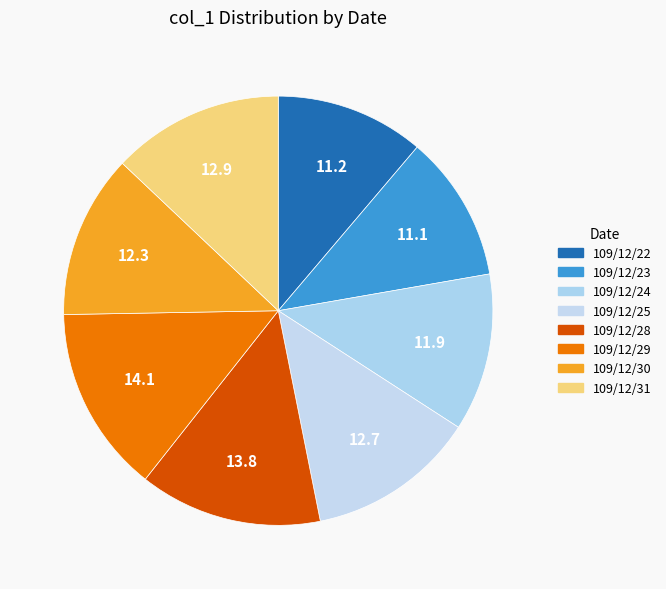

Does 109/12/29 represent more than half of the total?

No